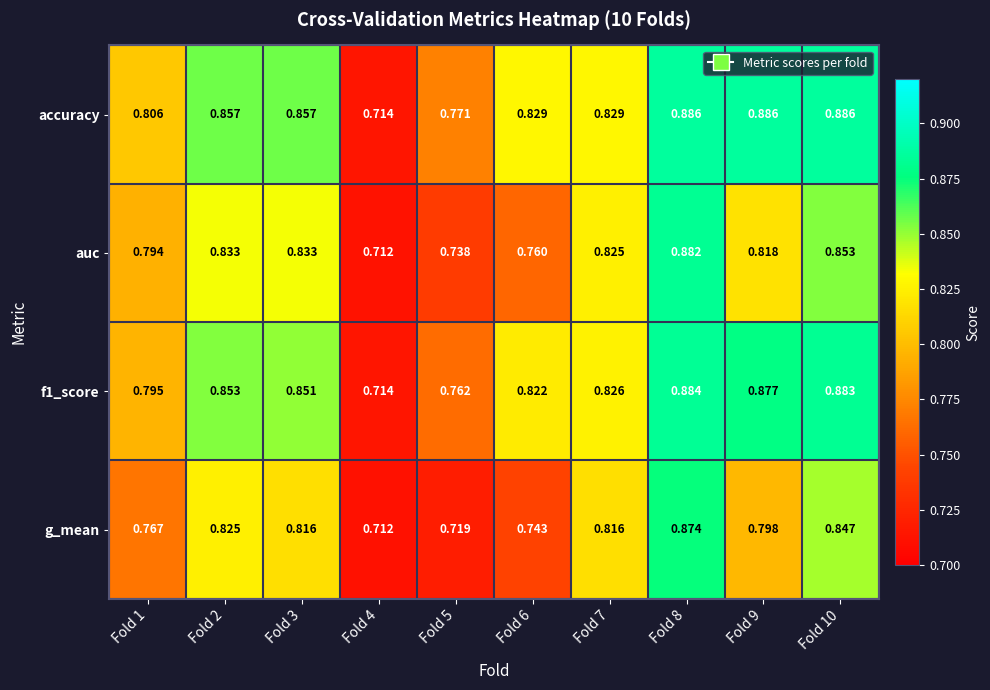

Which series changed the most between Fold 1 and Fold 6?

auc